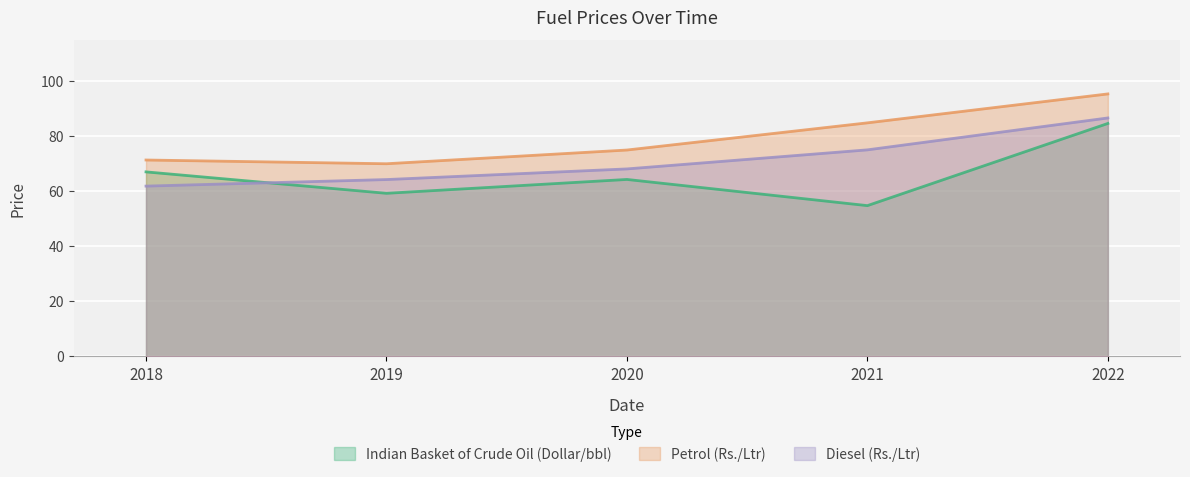

What are all the series names shown in the legend?

Indian Basket of Crude Oil (Dollar/bbl), Petrol (Rs./Ltr), Diesel (Rs./Ltr)